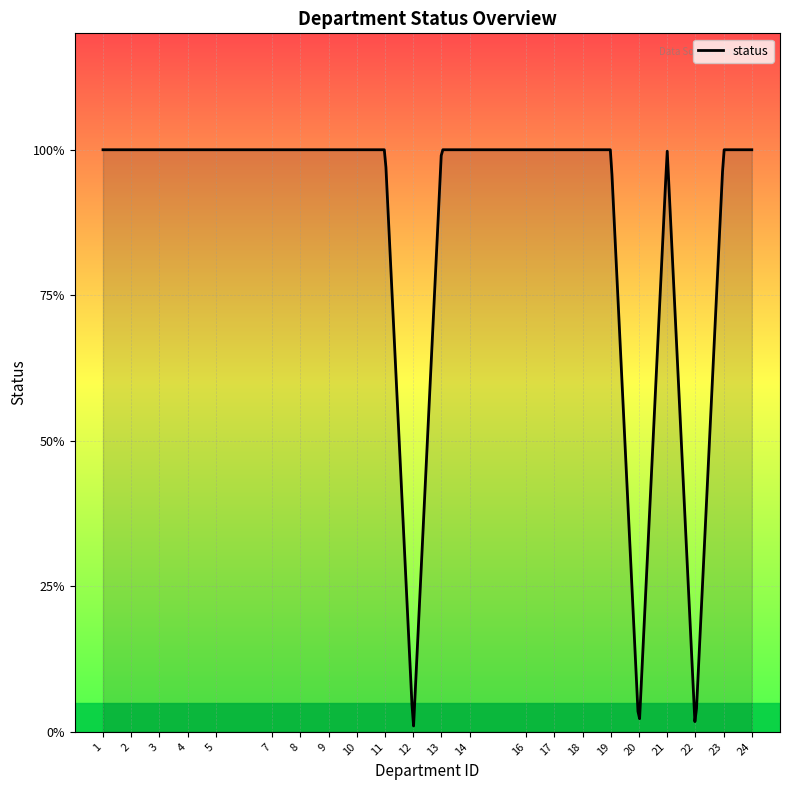

Does the chart display data point markers on the line(s)?

No